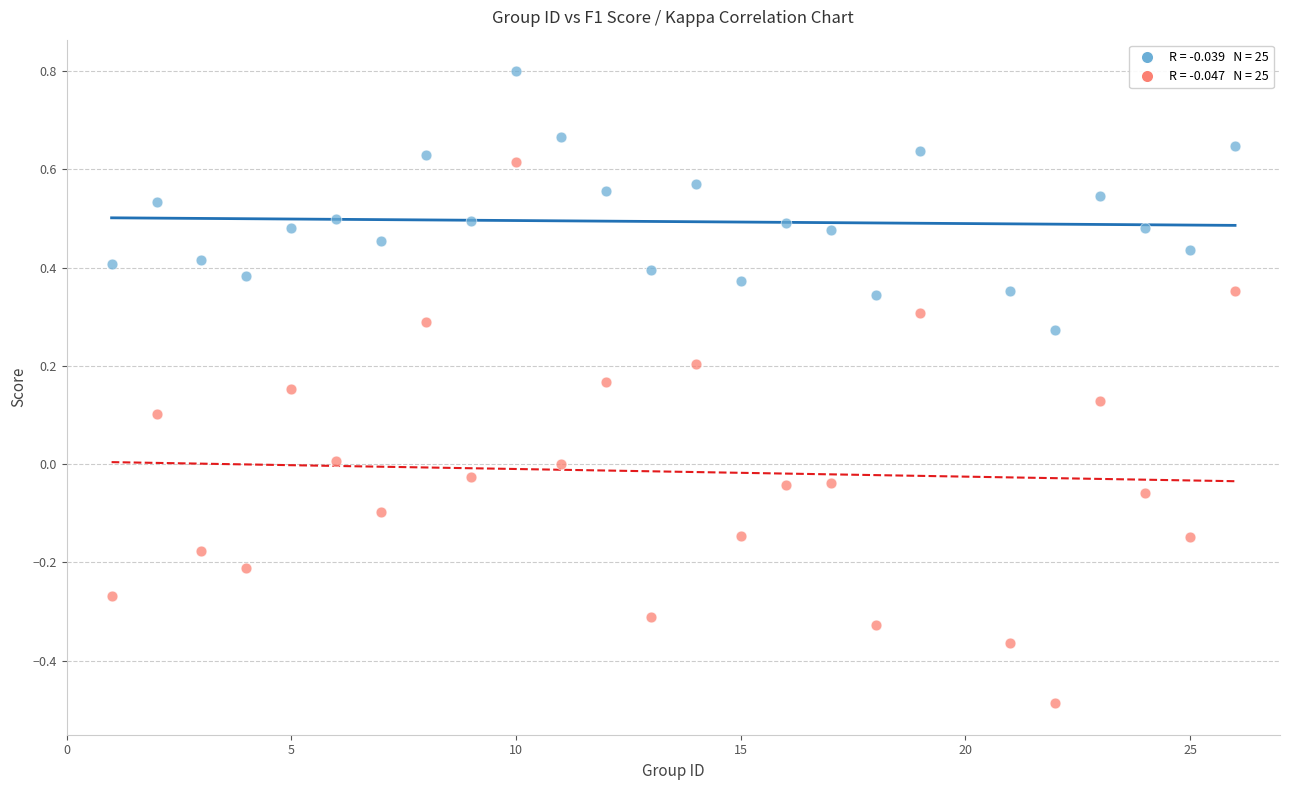

Across all data points, what is the range of Y values (max minus min)?

1.3